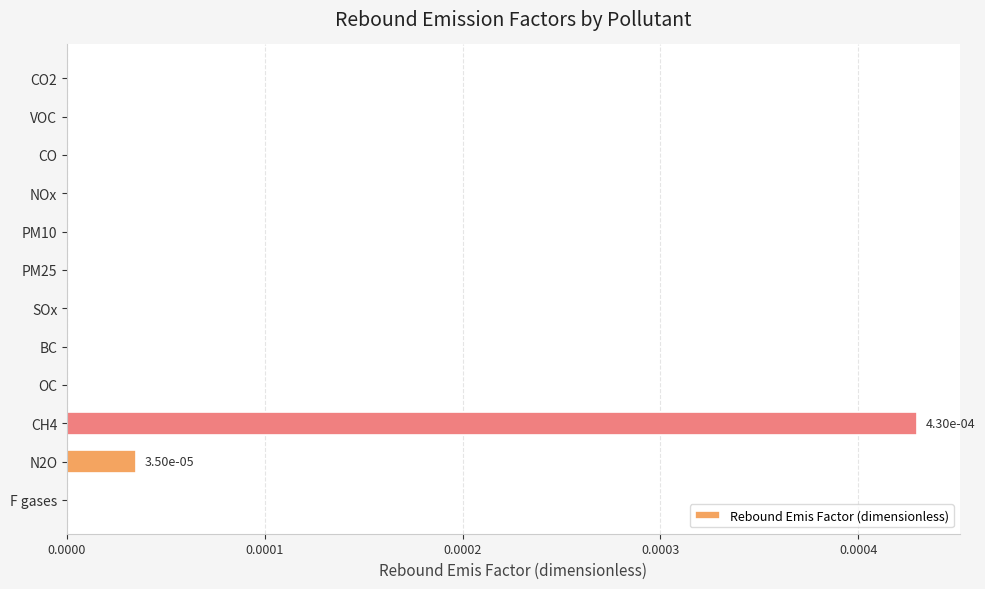

Which label corresponds to the largest value in the chart?

CH4